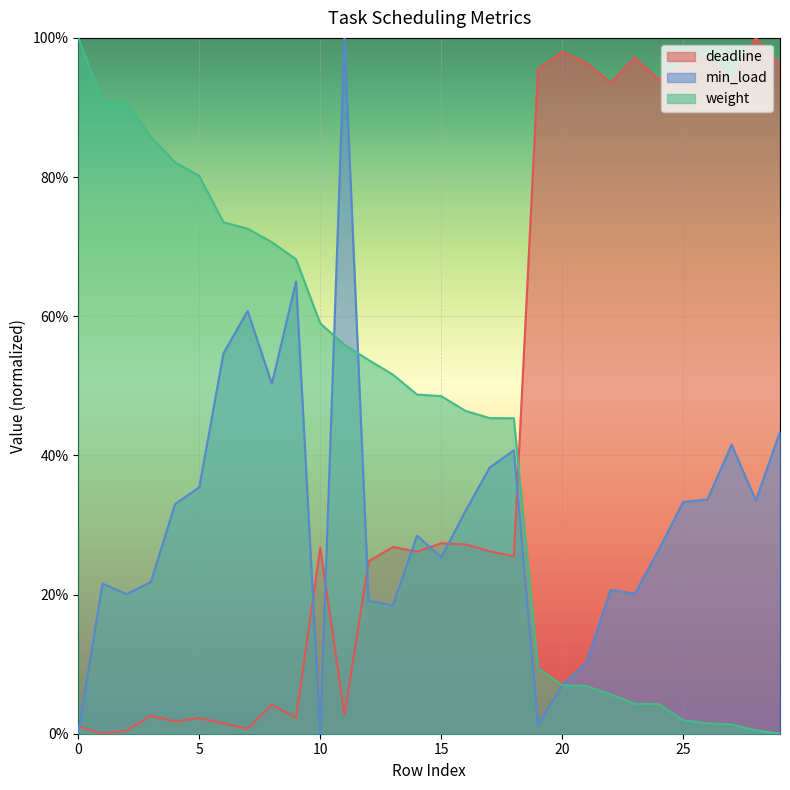

Reading left to right, what are all the values shown in this chart?

deadline: 0.0	0.0	0.0	0.0	0.0	0.0	0.0	0.0	0.0	0.0	0.3	0.0	0.2	0.3	0.3	0.3	0.3	0.3	0.3	1.0	1.0	1.0	0.9	1.0	0.9	1.0	1.0	0.9	1.0	1.0
min_load: 0.0	0.2	0.2	0.2	0.3	0.4	0.5	0.6	0.5	0.6	0.0	1.0	0.2	0.2	0.3	0.3	0.3	0.4	0.4	0.0	0.1	0.1	0.2	0.2	0.3	0.3	0.3	0.4	0.3	0.4
weight: 1.0	0.9	0.9	0.9	0.8	0.8	0.7	0.7	0.7	0.7	0.6	0.6	0.5	0.5	0.5	0.5	0.5	0.5	0.5	0.1	0.1	0.1	0.1	0.0	0.0	0.0	0.0	0.0	0.0	0.0